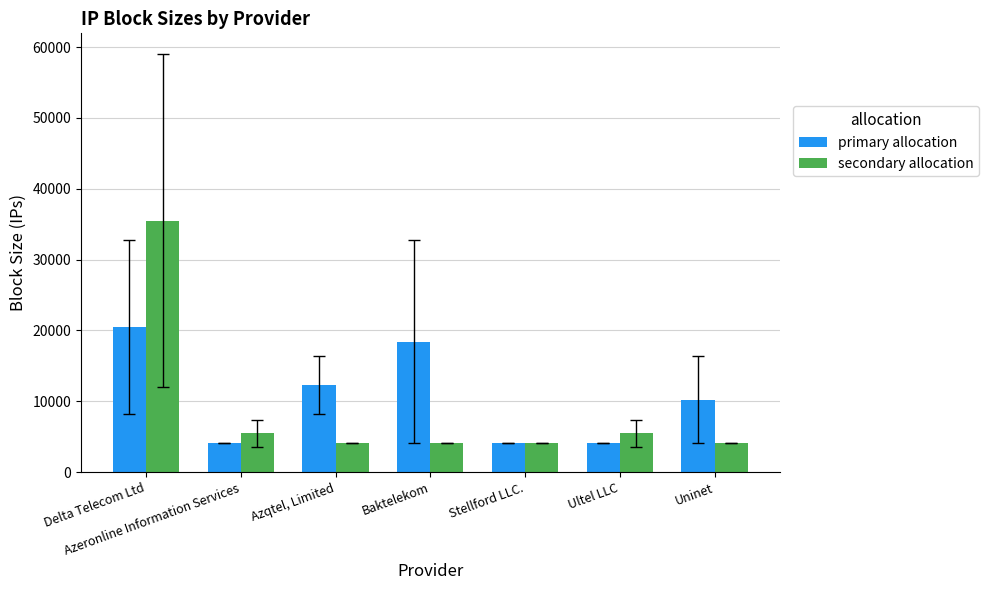

The value of secondary allocation at Ultel LLC is 8993.4. True or false?

False